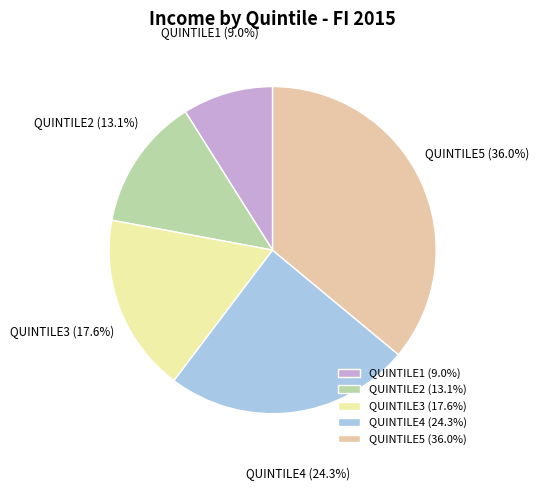

Which category has the smallest portion of the pie?

QUINTILE1